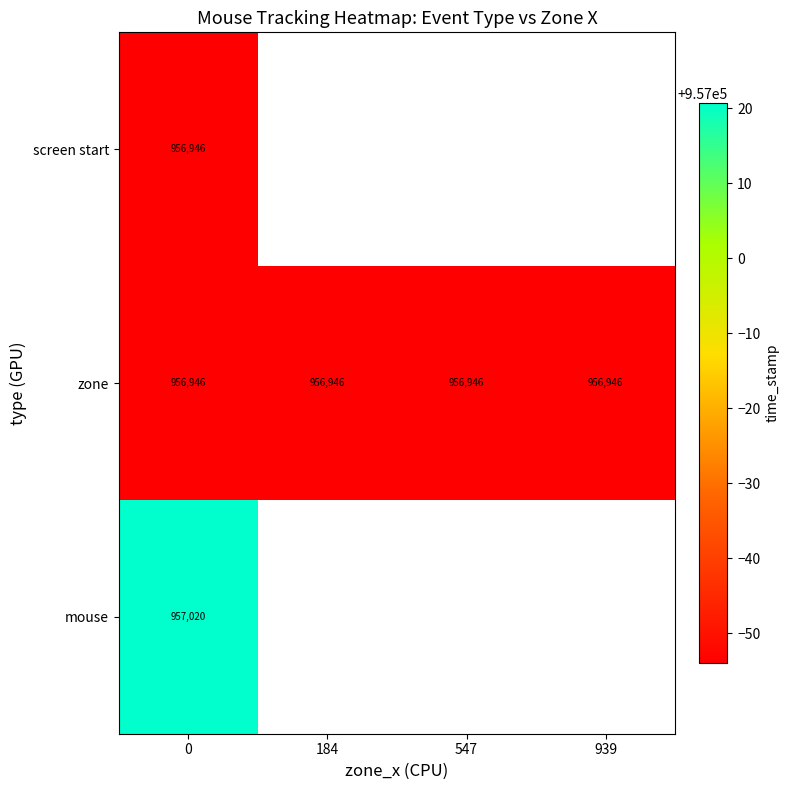

Is it true that zone equals 956946 at 547?

True